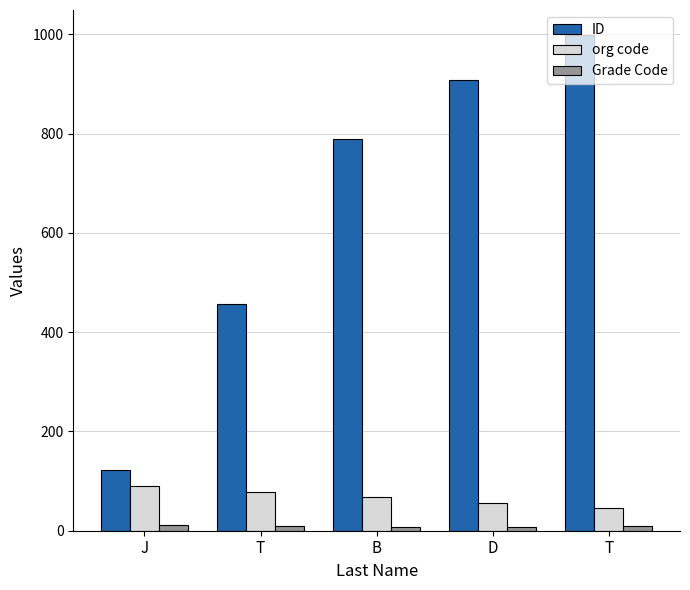

What are all the series names shown in the legend?

ID, org code, Grade Code